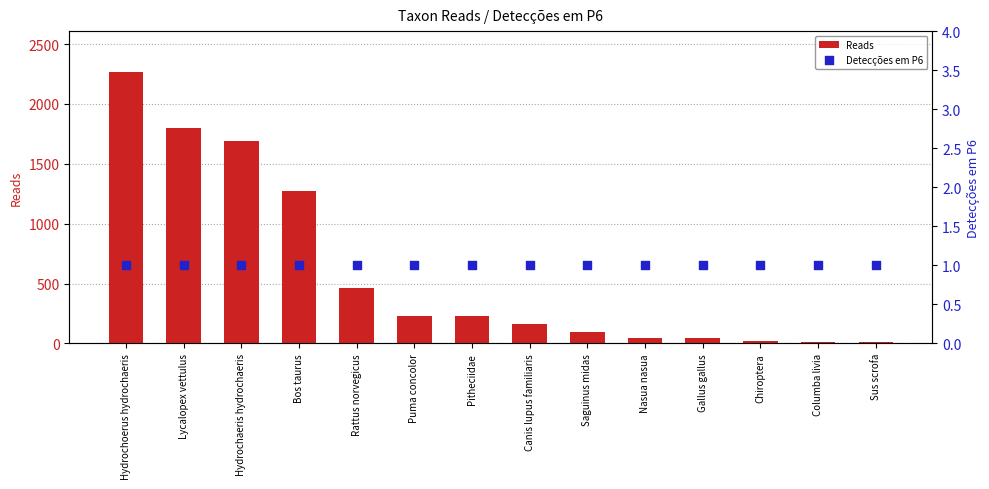

What is the total value across all series at Sus scrofa?

12